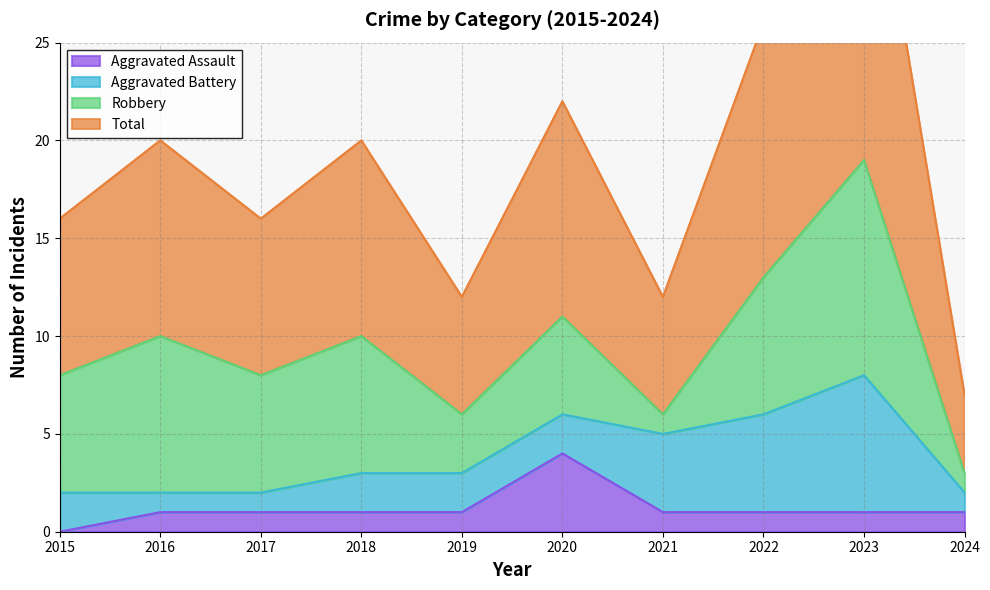

Is it true that Total equals 7 at 2024?

True